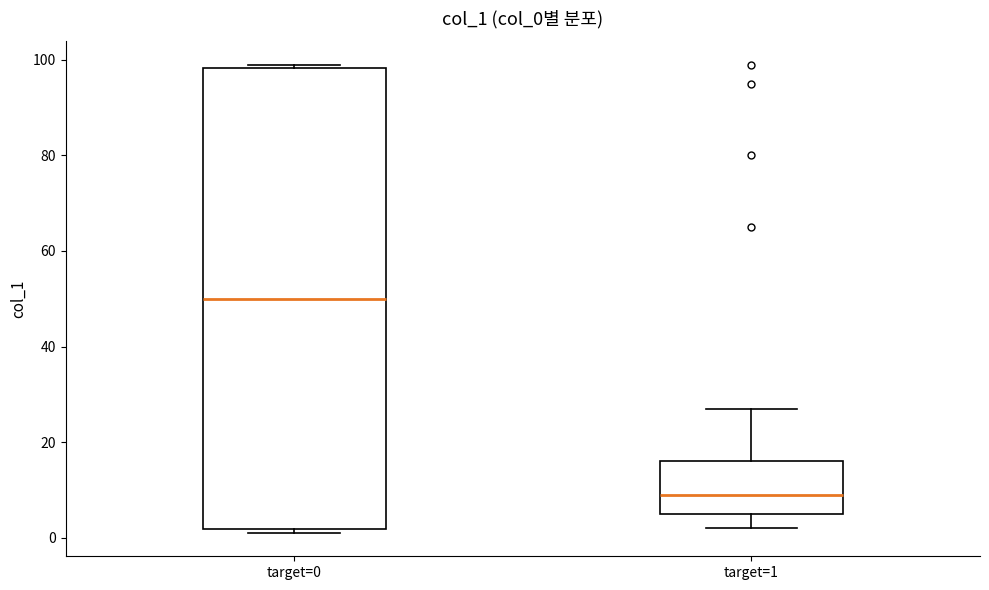

Which box has the lowest median line?

target=1